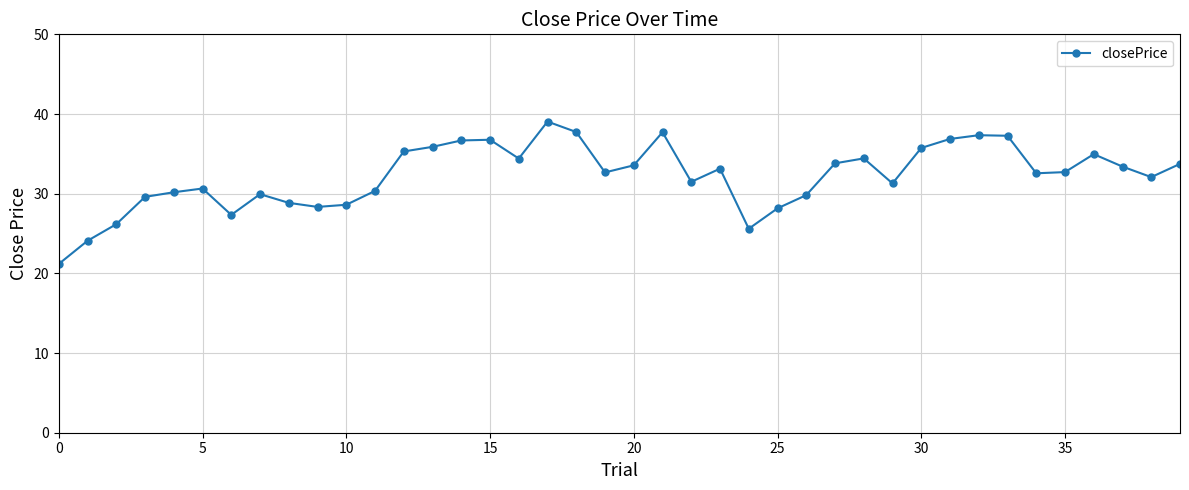

What is the average value?

32.2